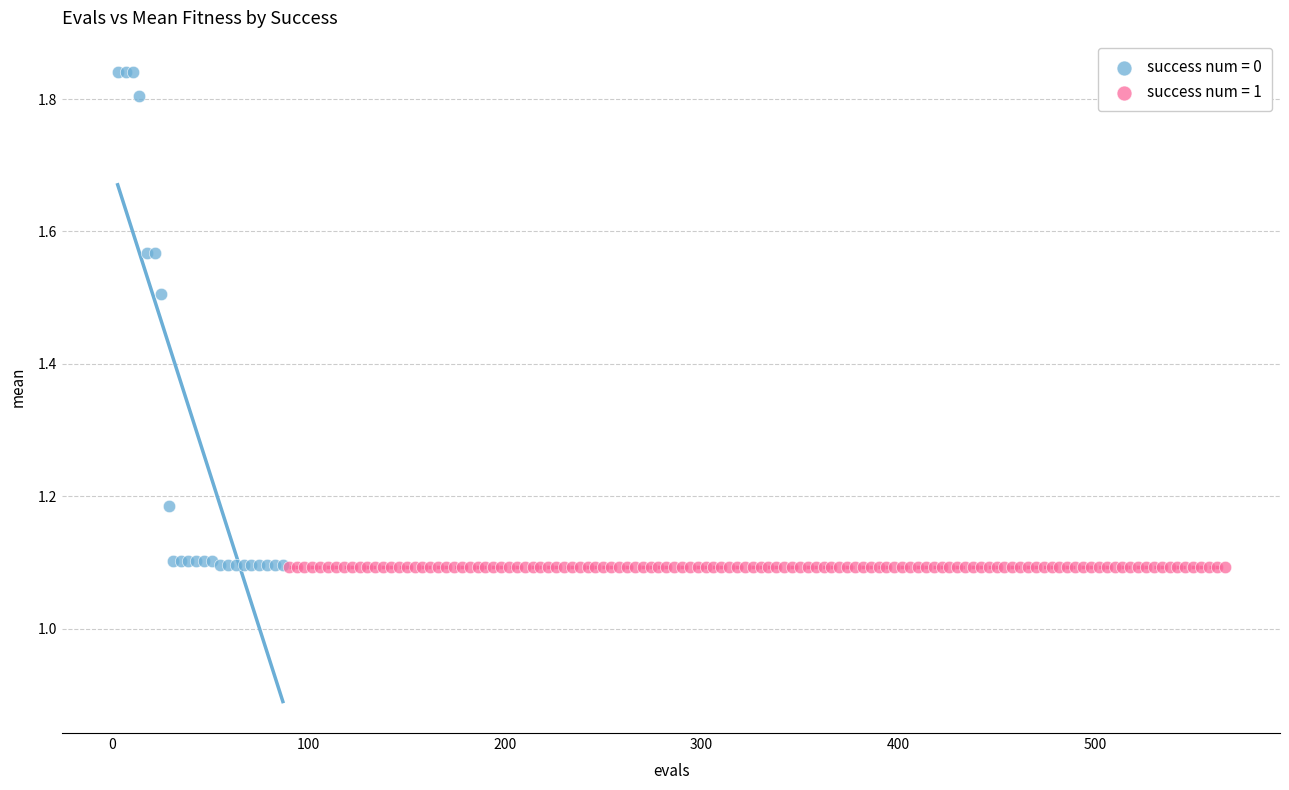

Which series reaches the maximum Y coordinate?

success num = 0